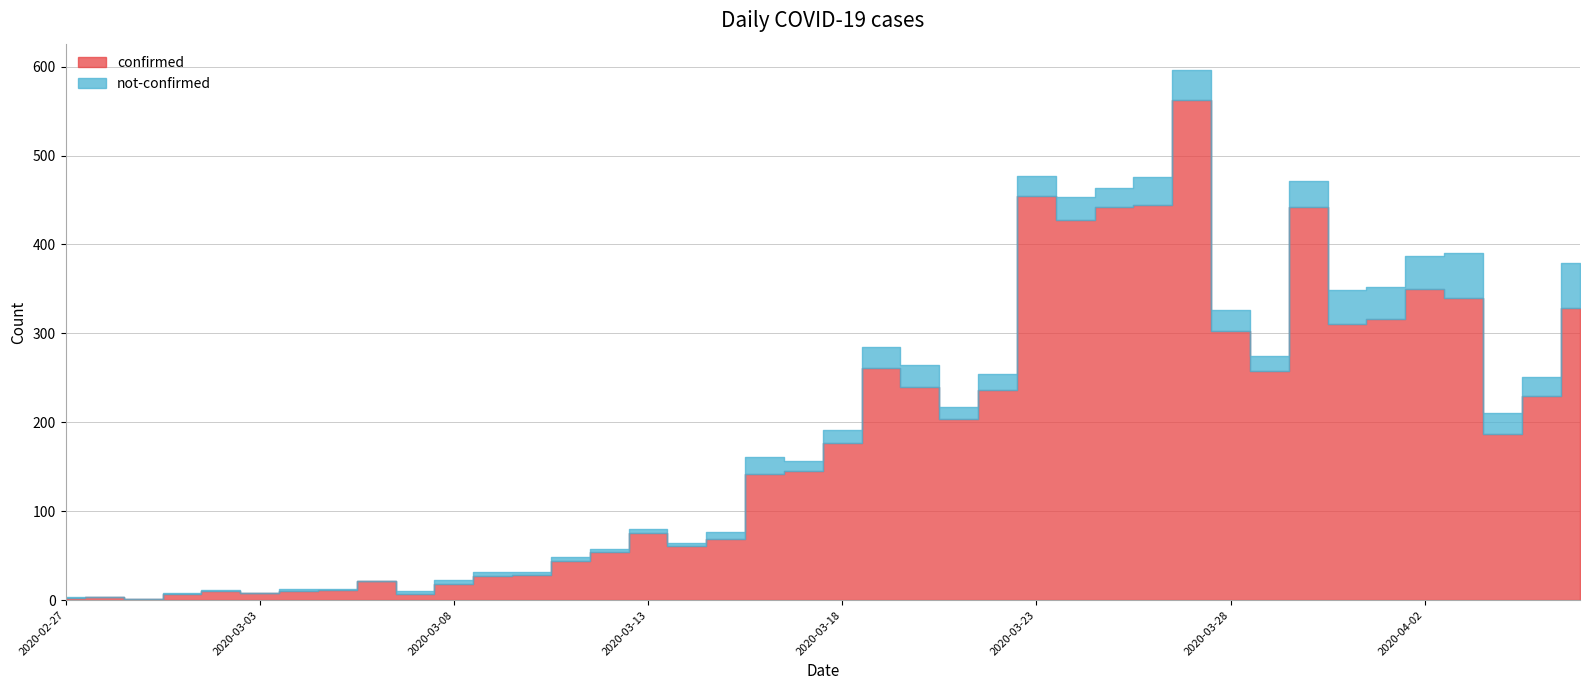

Between 2020-03-08 and 2020-04-06, which is larger?

2020-04-06